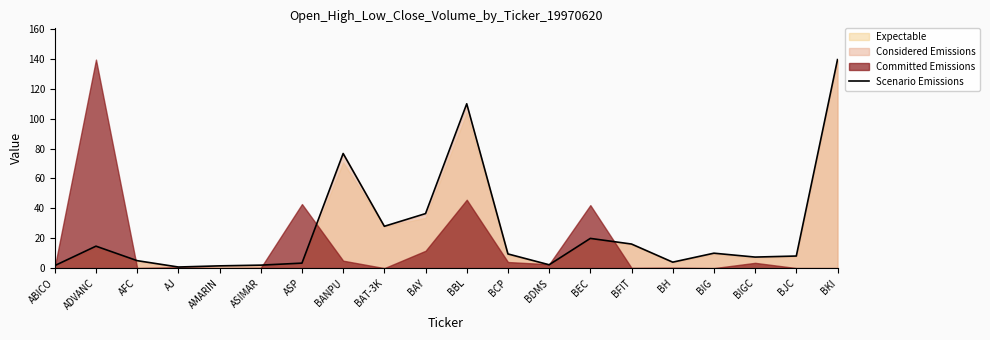

At which label is the value closest to 70?

BANPU